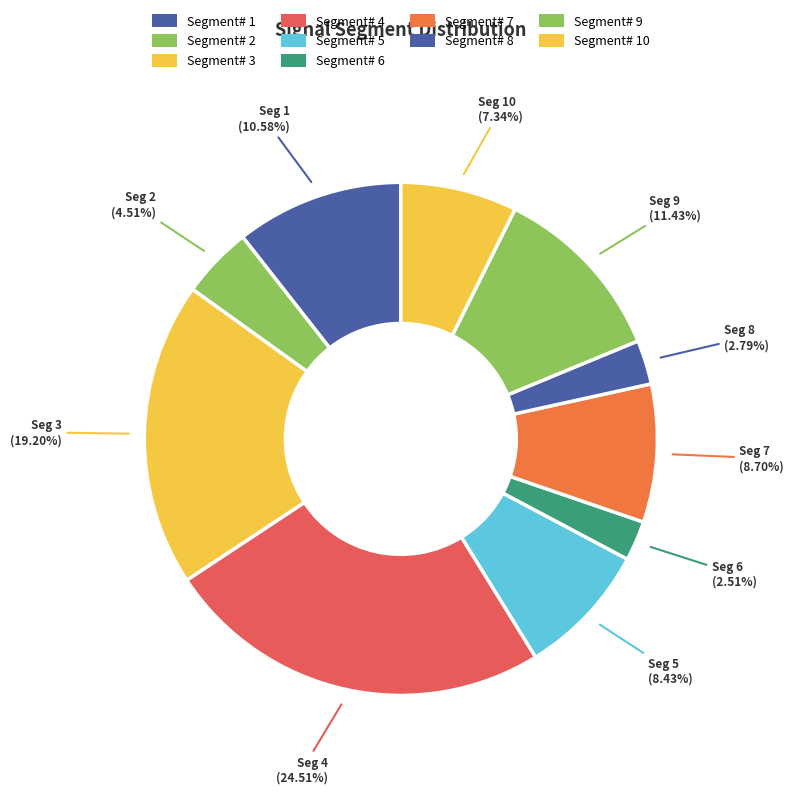

How many slices are in this pie chart?

10